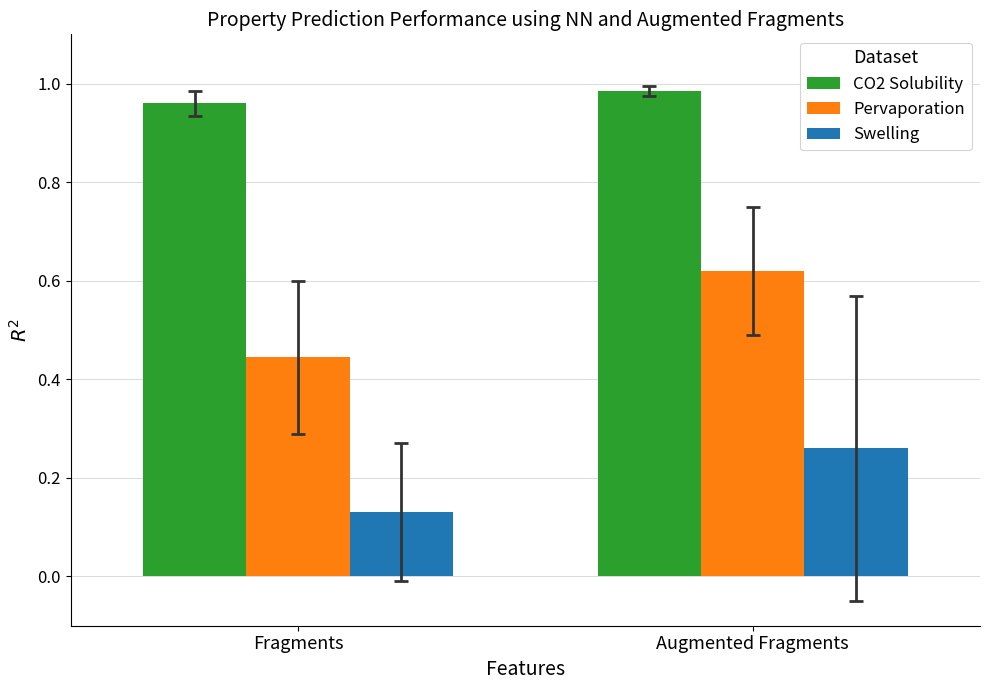

Which series has the largest total across all categories?

CO2 Solubility